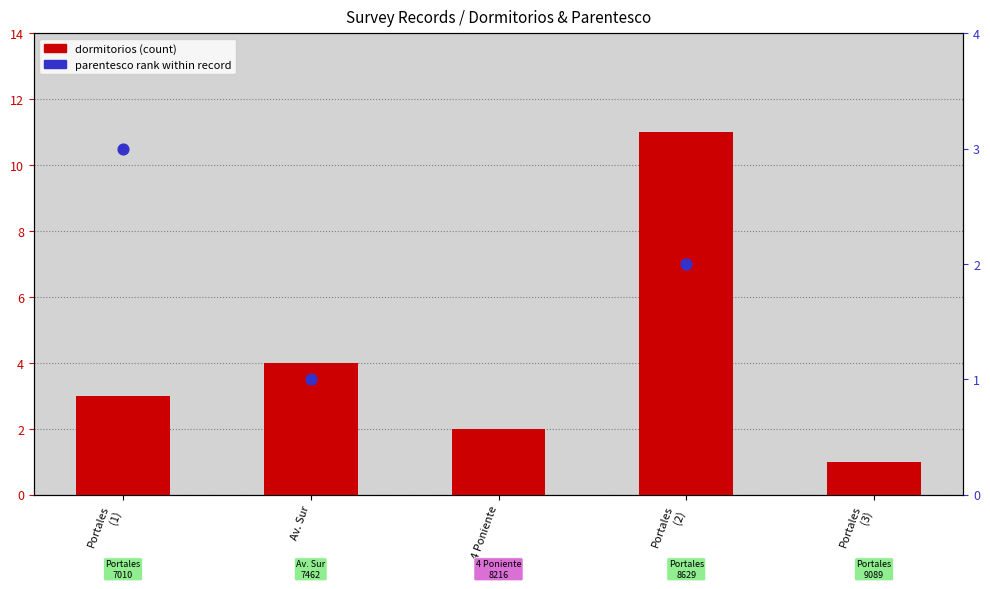

Which series reaches the maximum Y coordinate?

dormitorios (count)